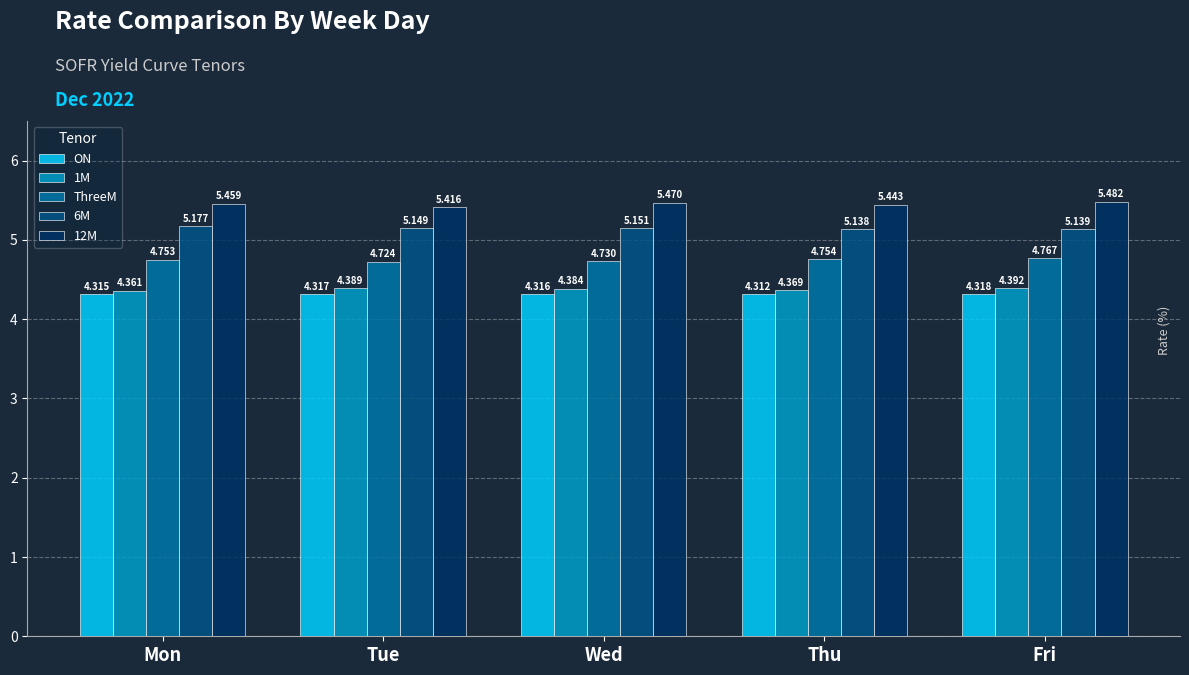

Where is 6M nearest to the value 5?

Thu